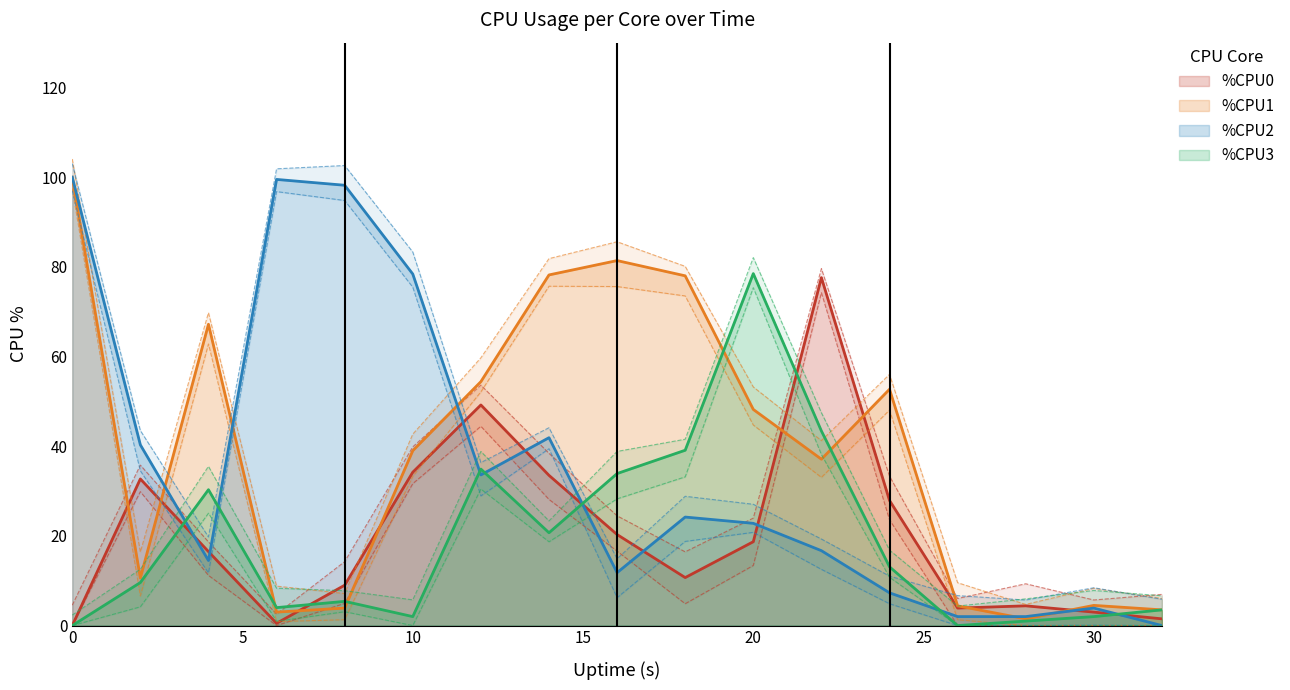

How many interior local peaks does the %CPU1 series have?

4